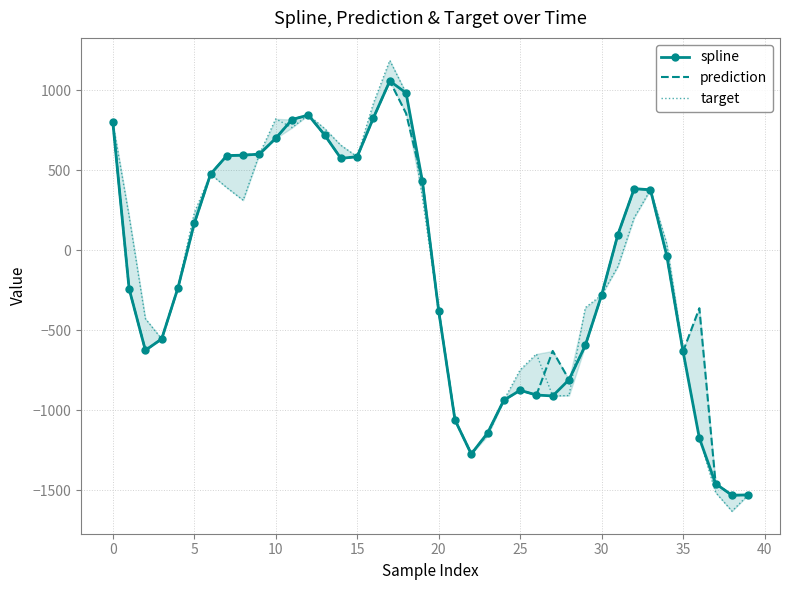

How many lines are shown in the chart?

3